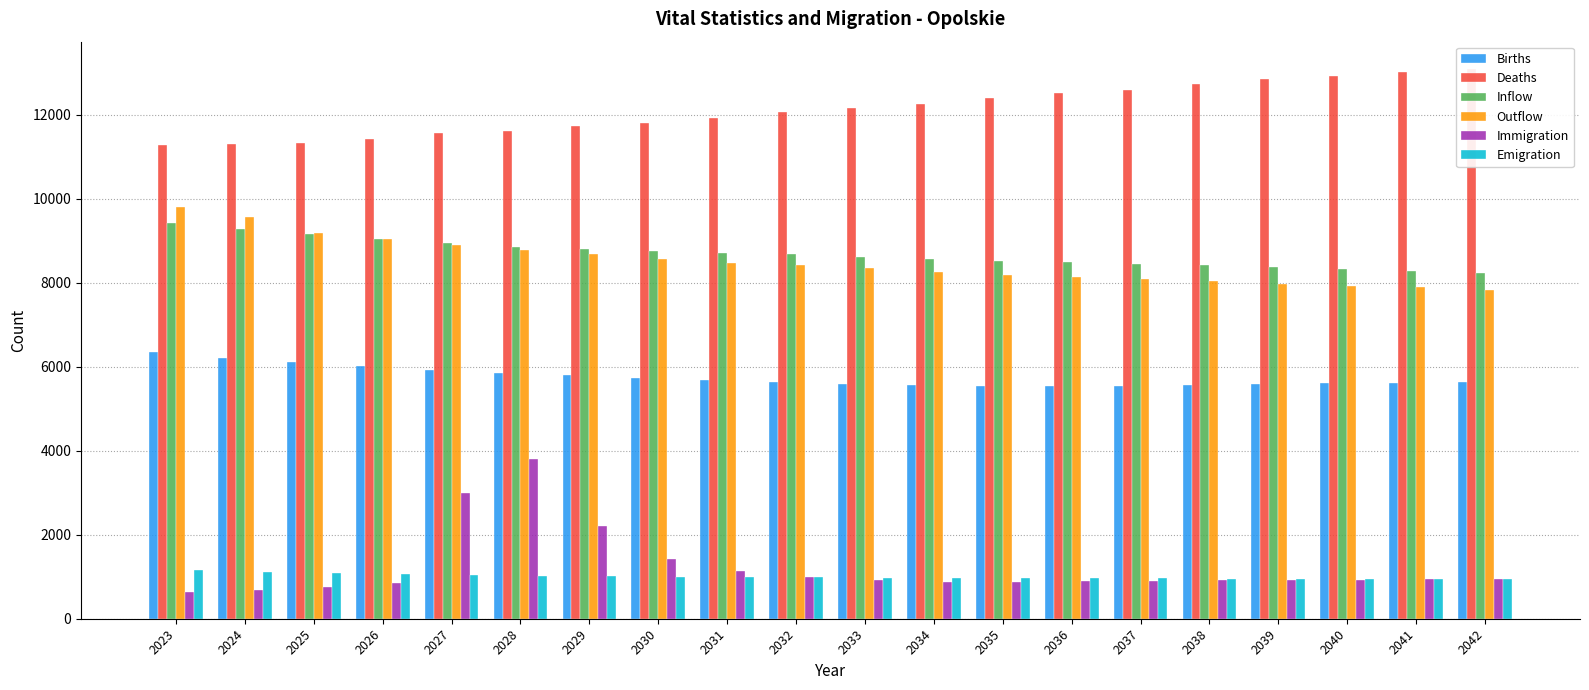

True or false: Births has a value of 5556 at 2034.

True